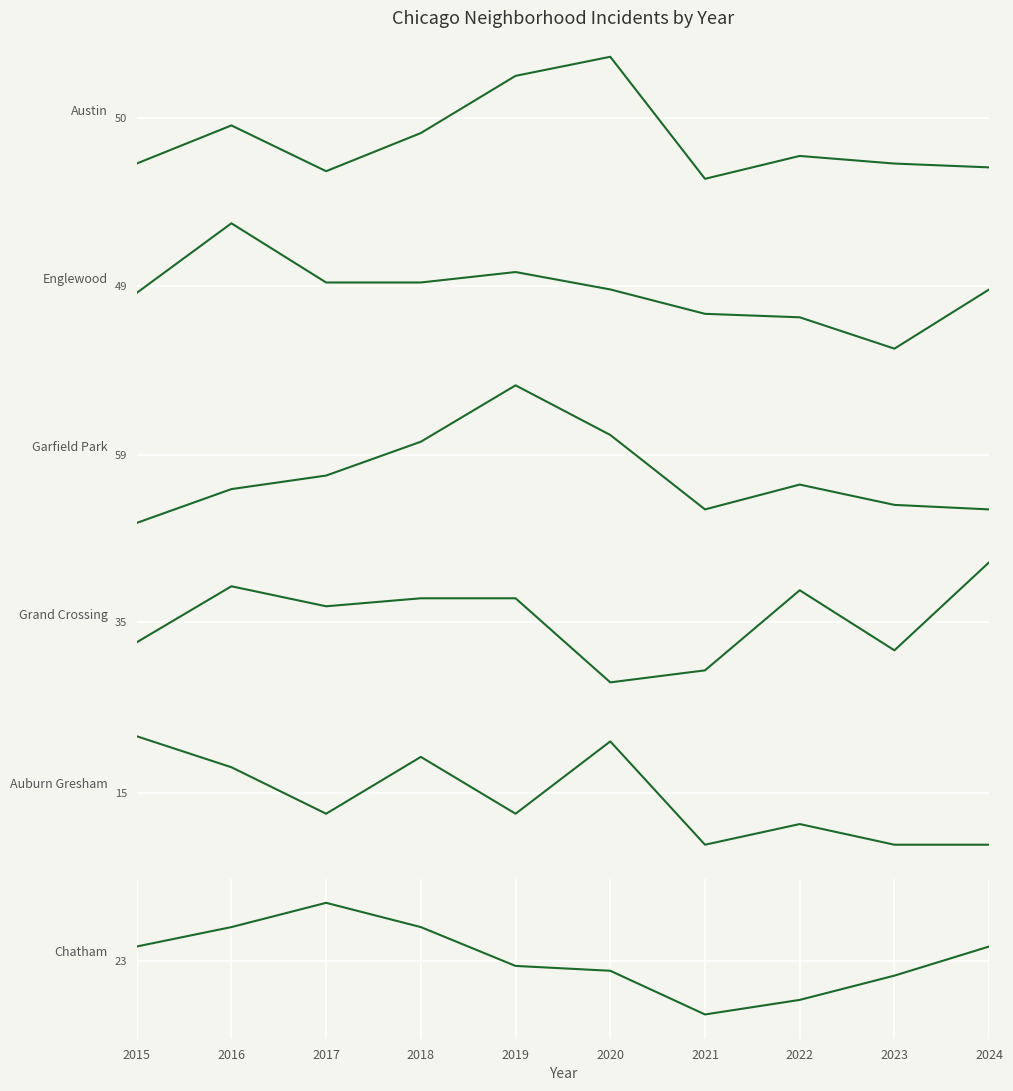

What is the total value across all series at 2016?

253